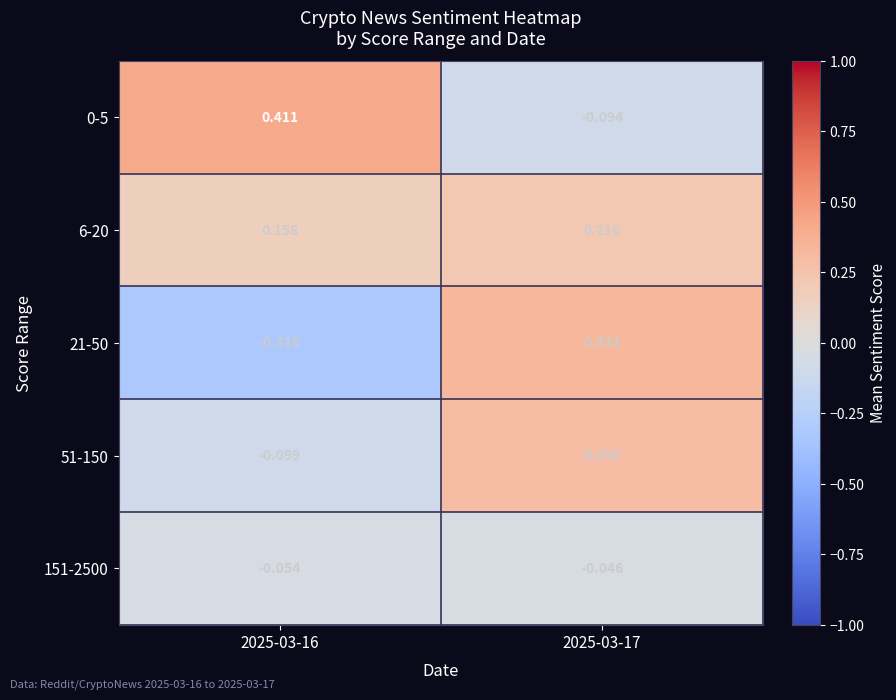

Is the value of 6-20 at 2025-03-16 greater than the value of 0-5 at 2025-03-16?

No